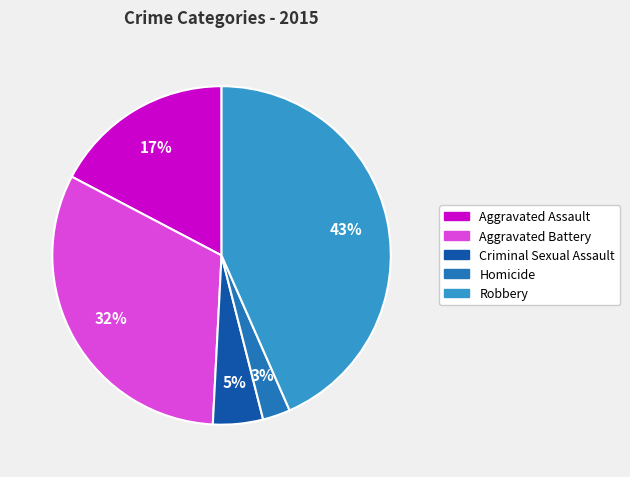

Which has a higher value, Criminal Sexual Assault or Aggravated Battery?

Aggravated Battery